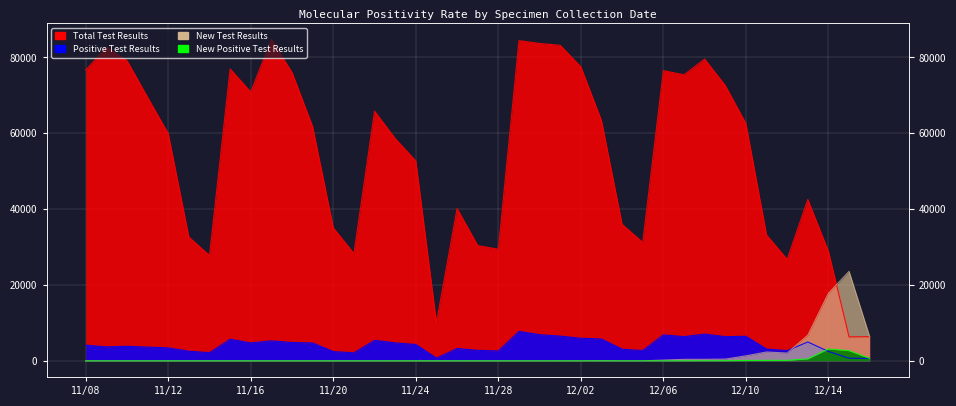

At which category is the sum across all series the highest?

2021/11/29